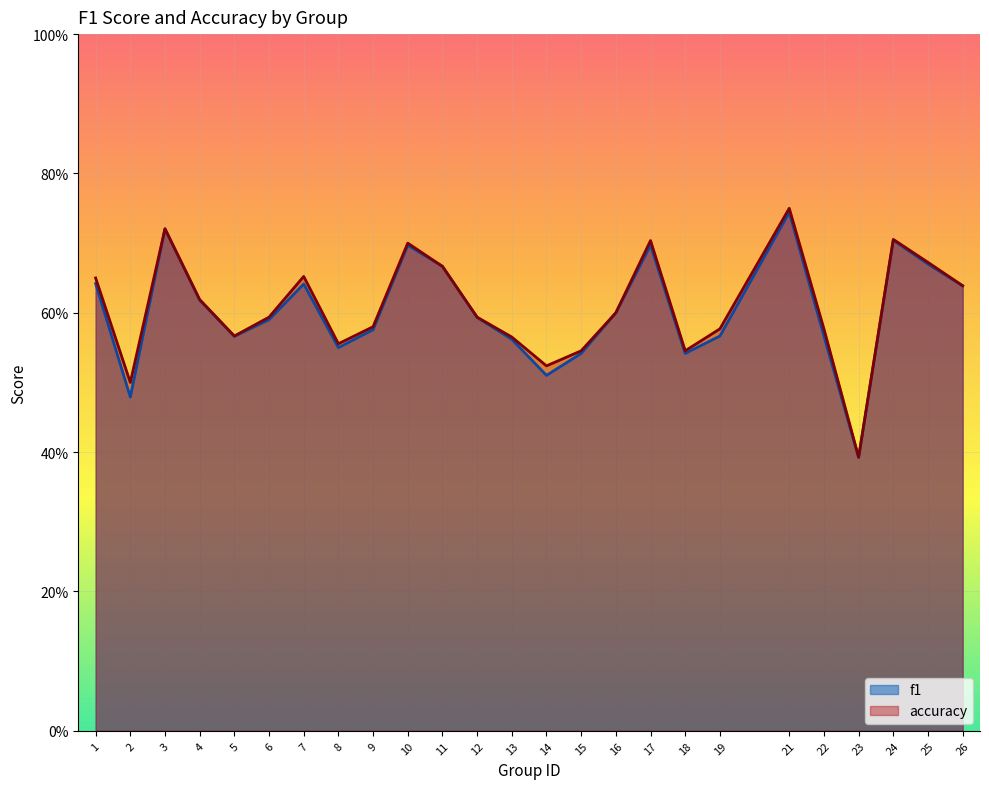

Is the value of f1 at 11 greater than the value of accuracy at 4?

Yes